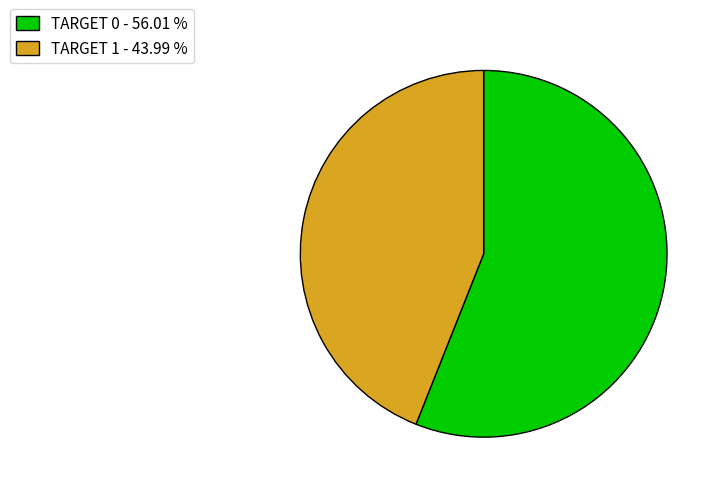

How many slices are in this pie chart?

2